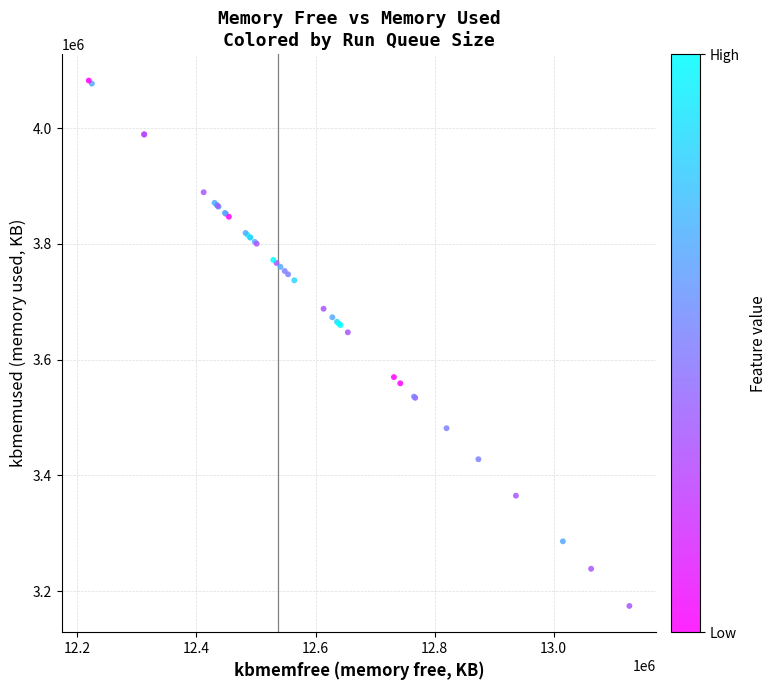

What Y value in the scatter plot is closest to 3628266?

3647156